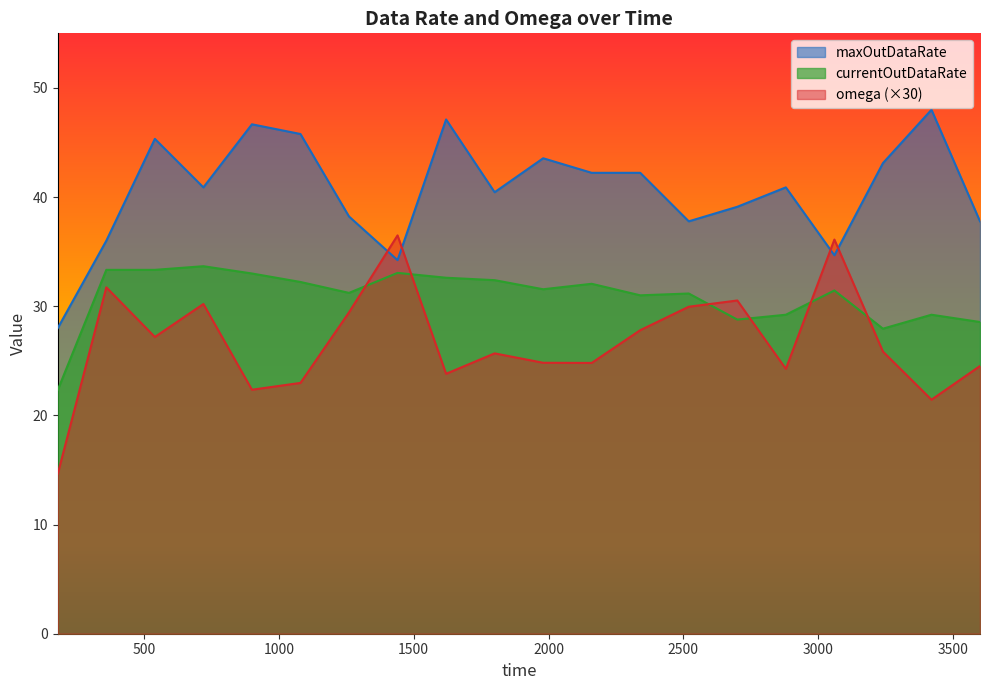

What is the value of the maxOutDataRate point at the 3rd from the left?

45.3